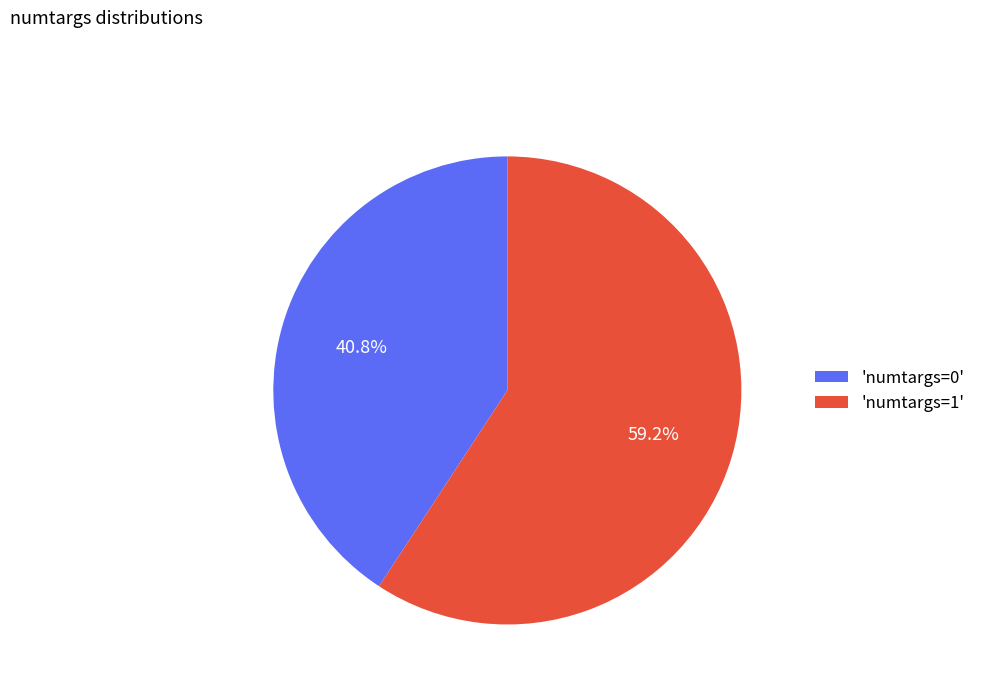

Combined, do 'numtargs=1' and 'numtargs=0' account for over 50%?

Yes